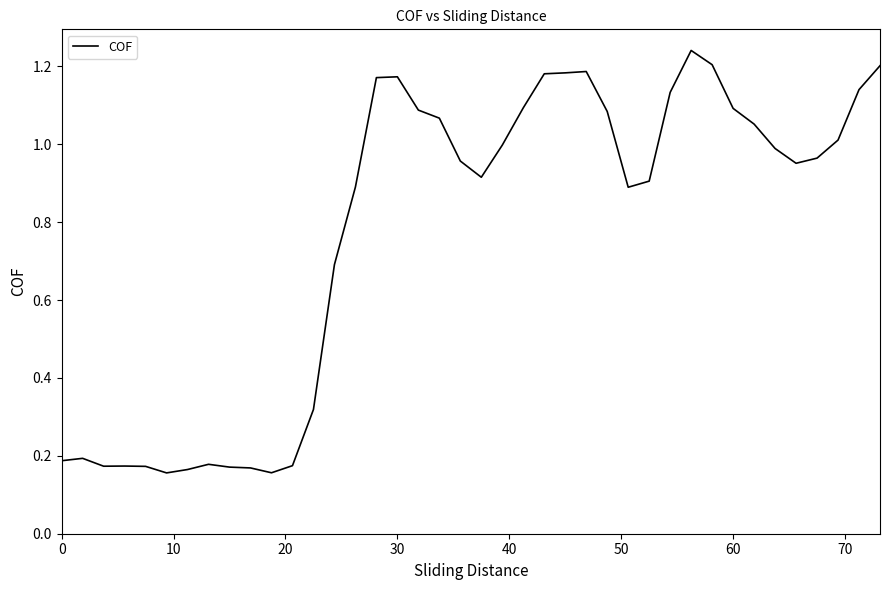

How many interior local valleys (lower than both neighbors) does the data have?

6